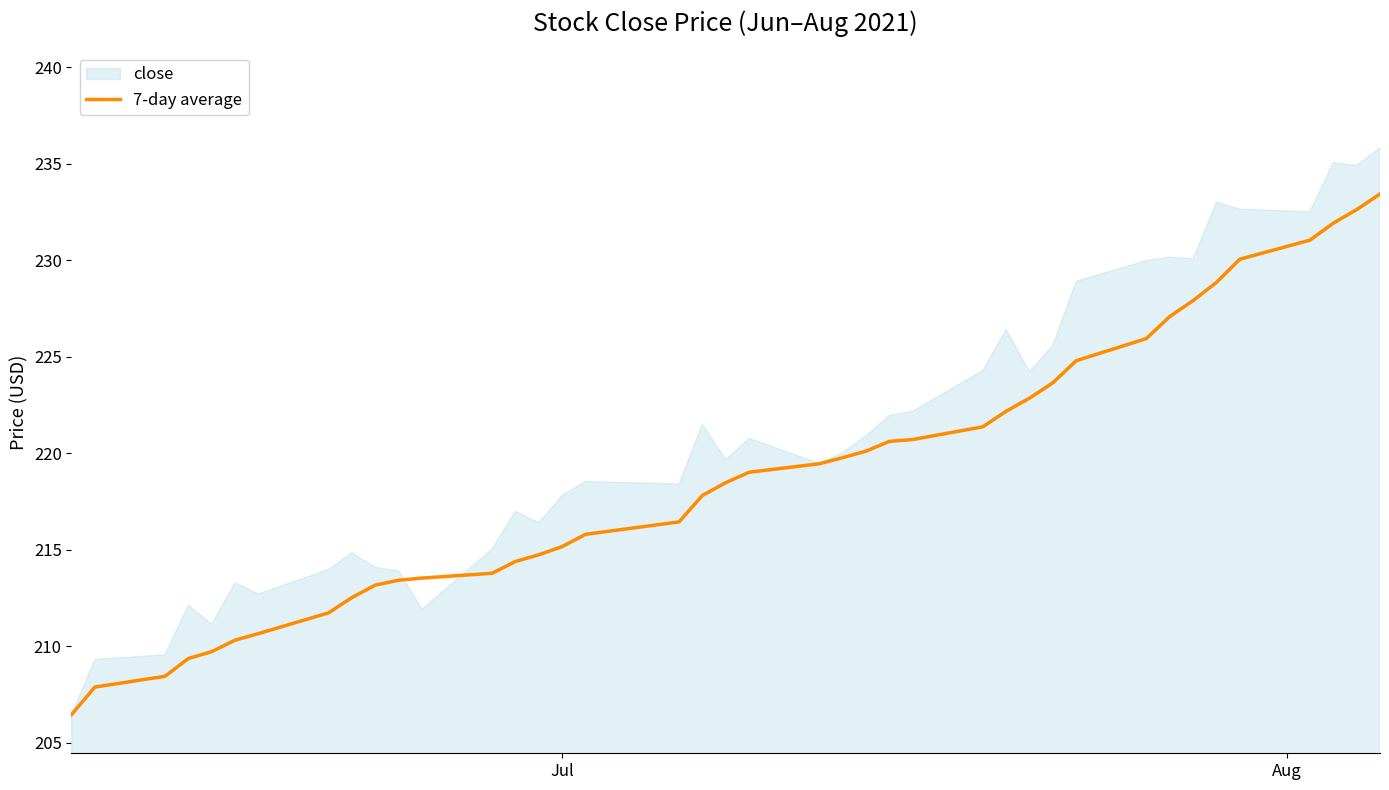

What is the highest value of the 7-day average series?

233.4